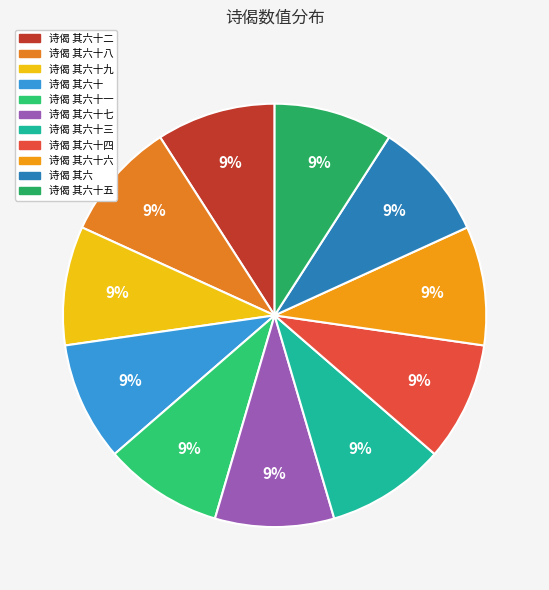

How many slices are in this pie chart?

11